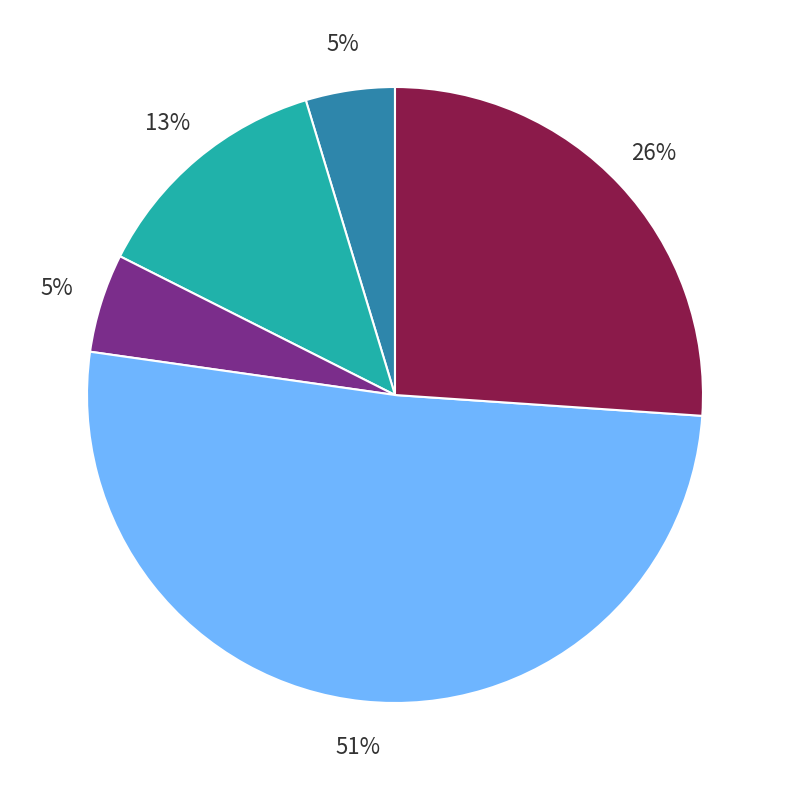

To the nearest percent, what is the difference between the largest and smallest slice percentages?

46%